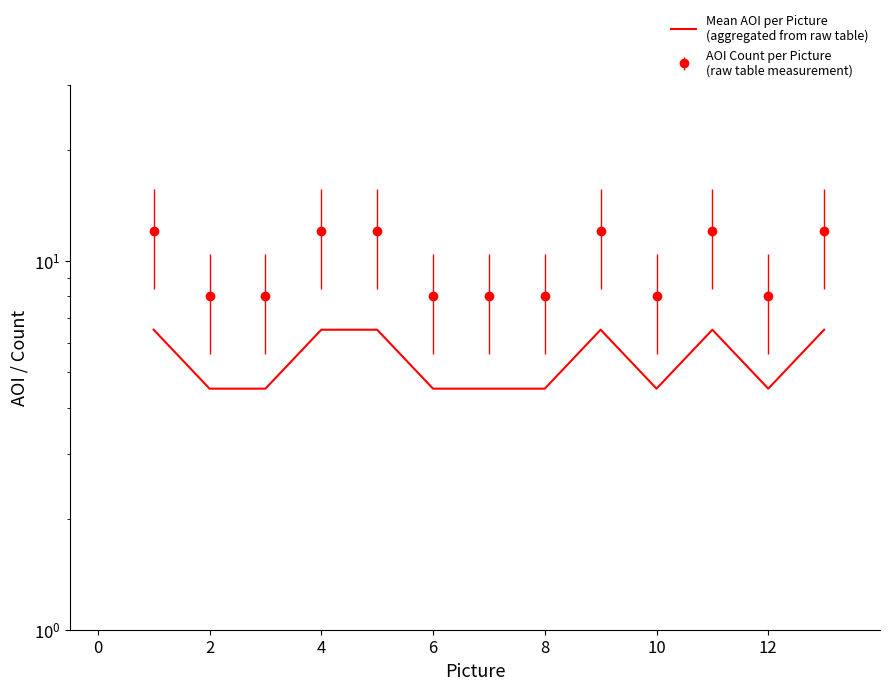

What is the sum of all values?

70.5